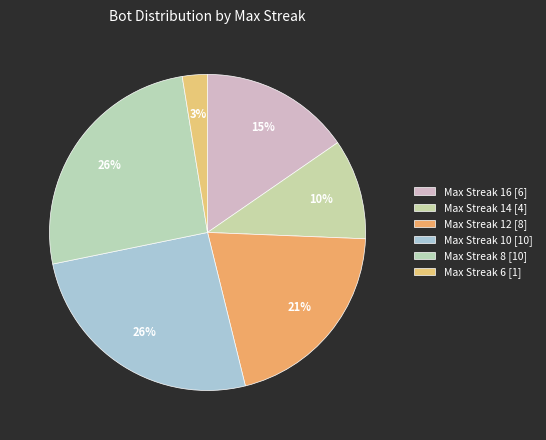

Is there a majority slice in this chart?

No